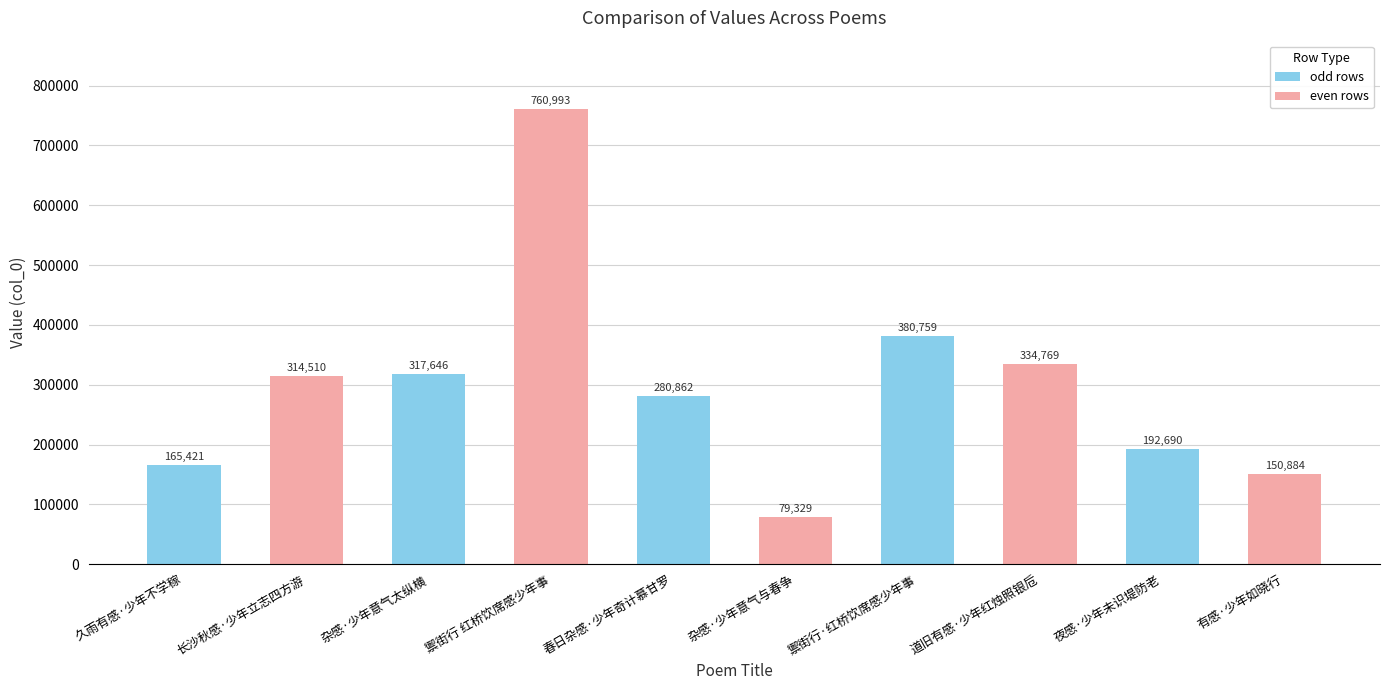

What is the value of the 4th bar from the left?

760993